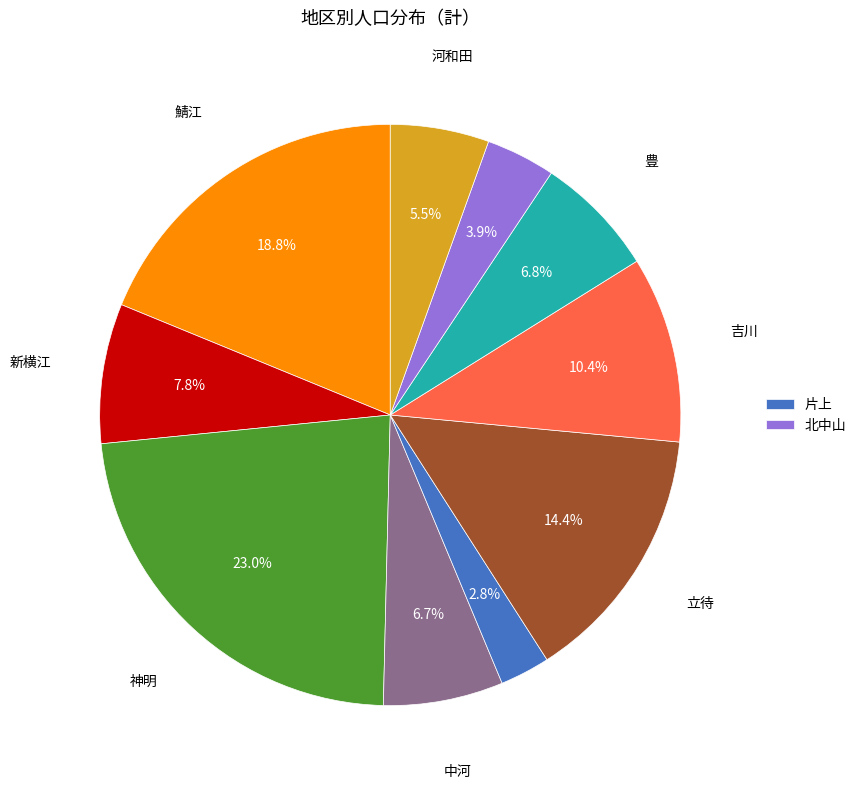

Does any single category account for the majority?

No